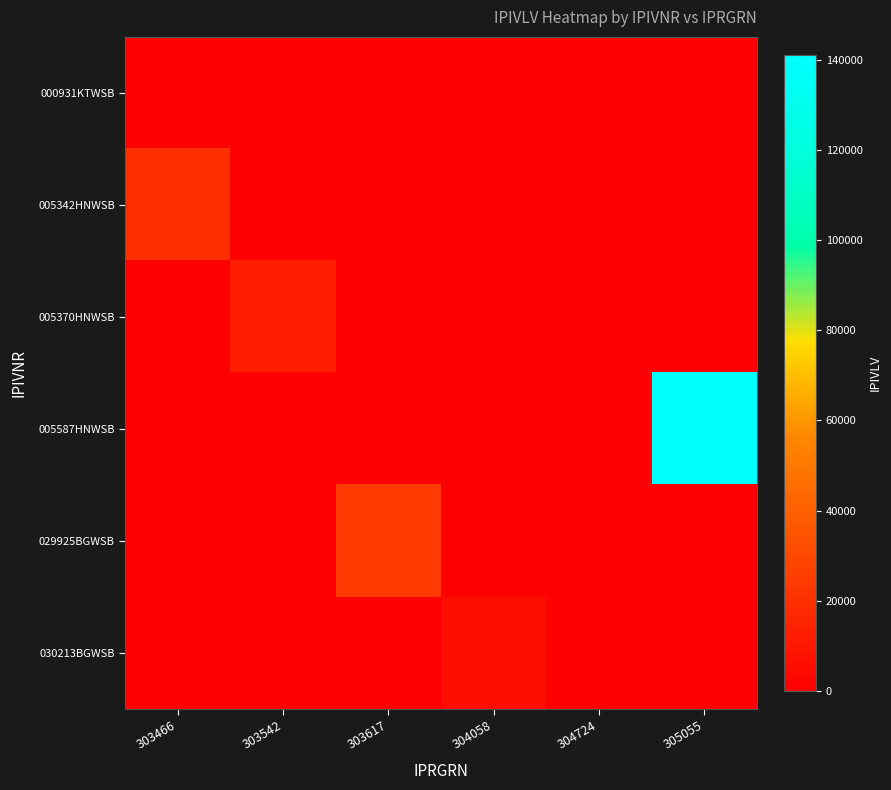

Reading left to right, transcribe all the data shown in this chart.

000931KTWSB: 303466=0.0	303542=0.0	303617=0.0	304058=0.0	304724=329.6	305055=0.0
005342HNWSB: 303466=19629.4	303542=0.0	303617=0.0	304058=0.0	304724=0.0	305055=0.0
005370HNWSB: 303466=0.0	303542=13224.0	303617=0.0	304058=0.0	304724=0.0	305055=0.0
005587HNWSB: 303466=0.0	303542=0.0	303617=0.0	304058=0.0	304724=0.0	305055=141056.0
029925BGWSB: 303466=0.0	303542=0.0	303617=24062.6	304058=0.0	304724=0.0	305055=0.0
030213BGWSB: 303466=0.0	303542=0.0	303617=0.0	304058=5814.0	304724=0.0	305055=0.0